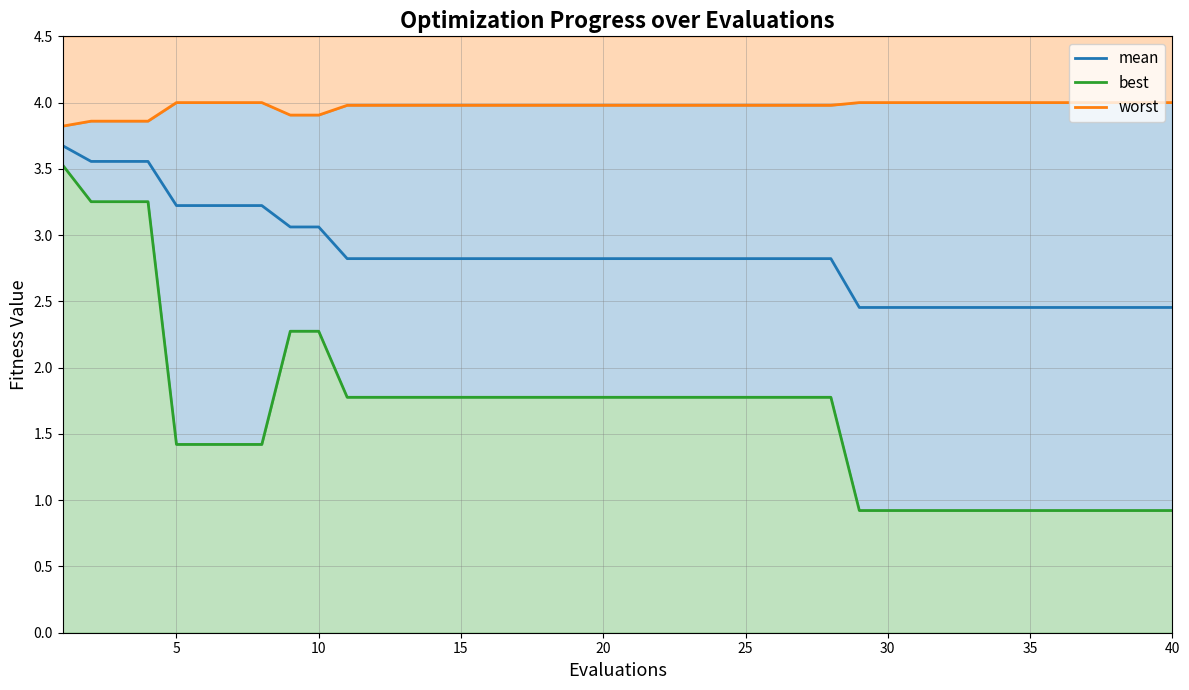

What is the average value of the best series?

1.7